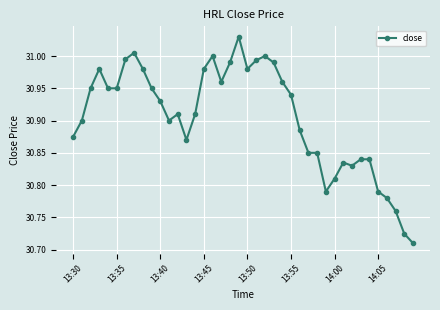

True or false: there are more than 0 points higher than both neighbors.

True